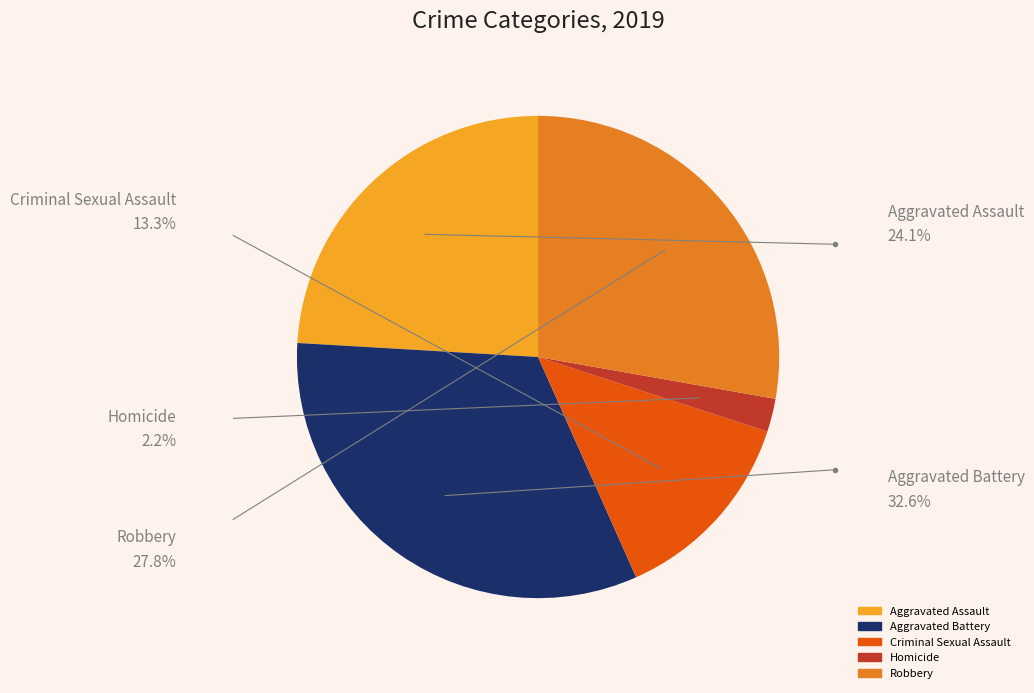

Is there any slice that represents more than half of the pie?

No